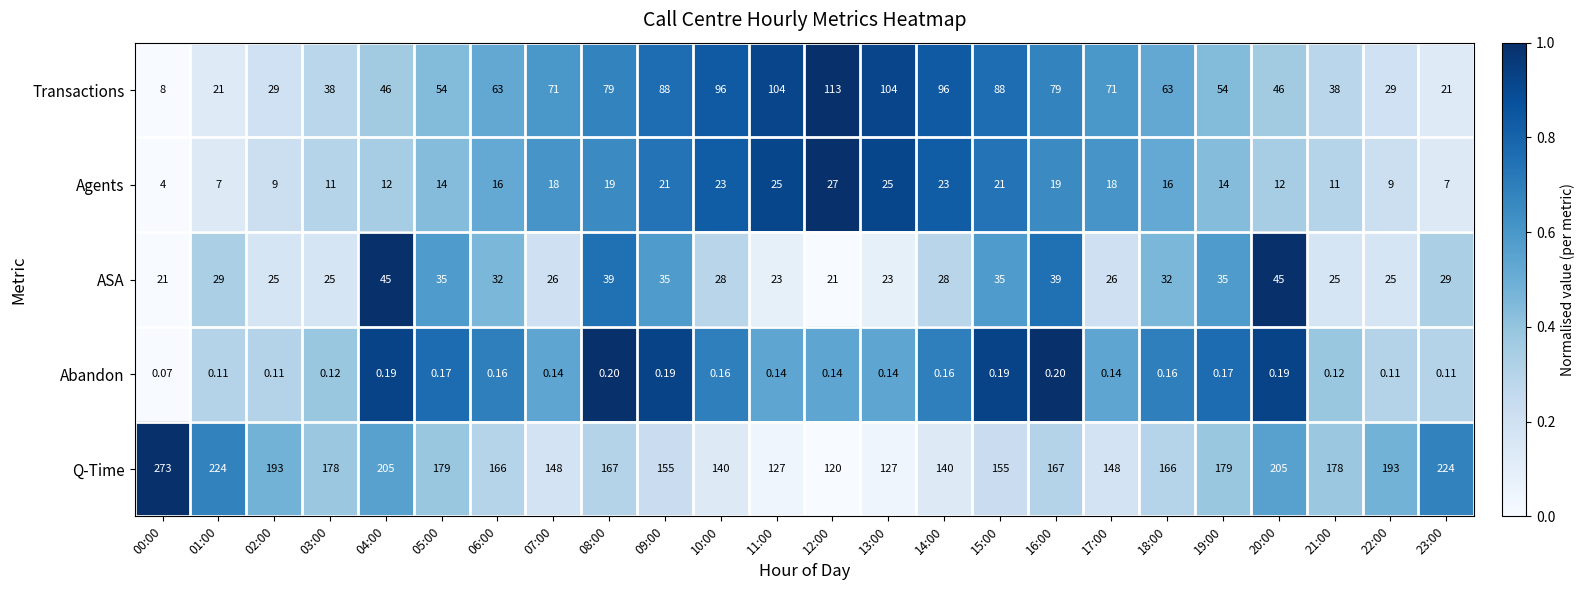

Which series has the widest spread of values?

Q-Time